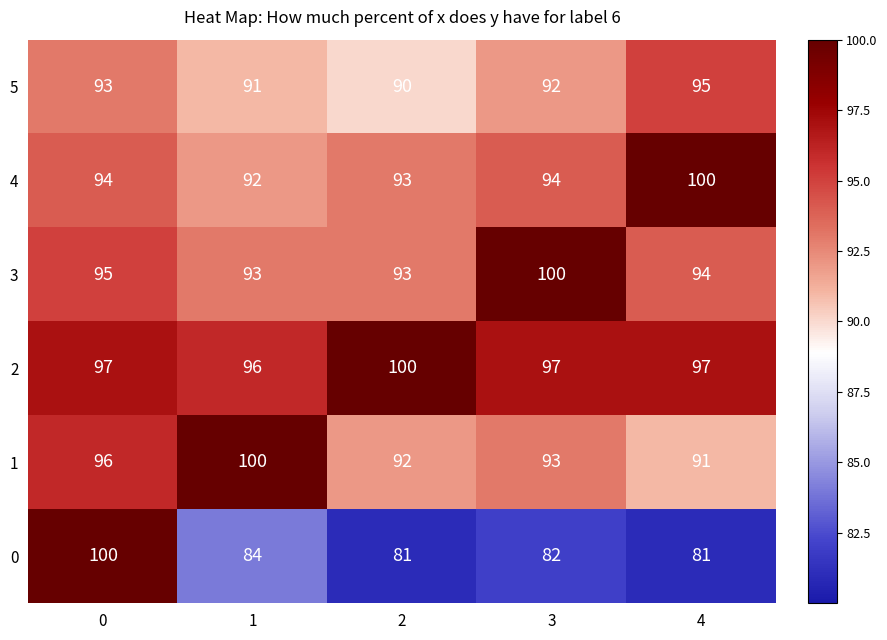

True or false: 1 has a value of 25 at 4.

False